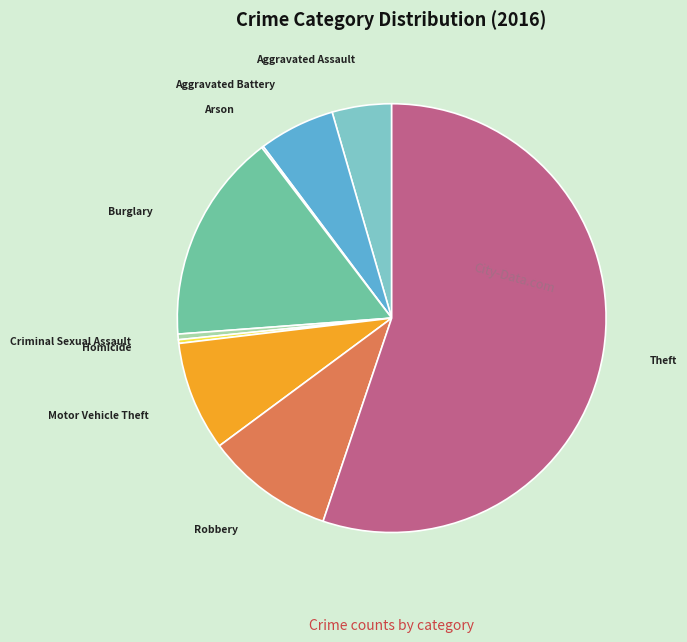

Does Aggravated Battery account for over 50% of the chart?

No